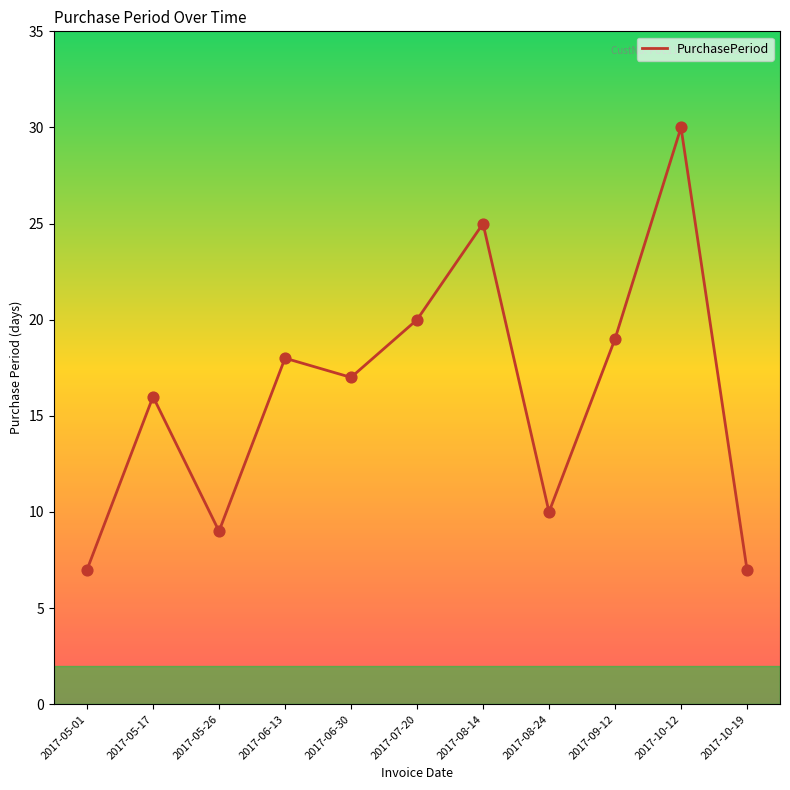

What is the change in value from 2017-05-01 to 2017-05-17?

+9